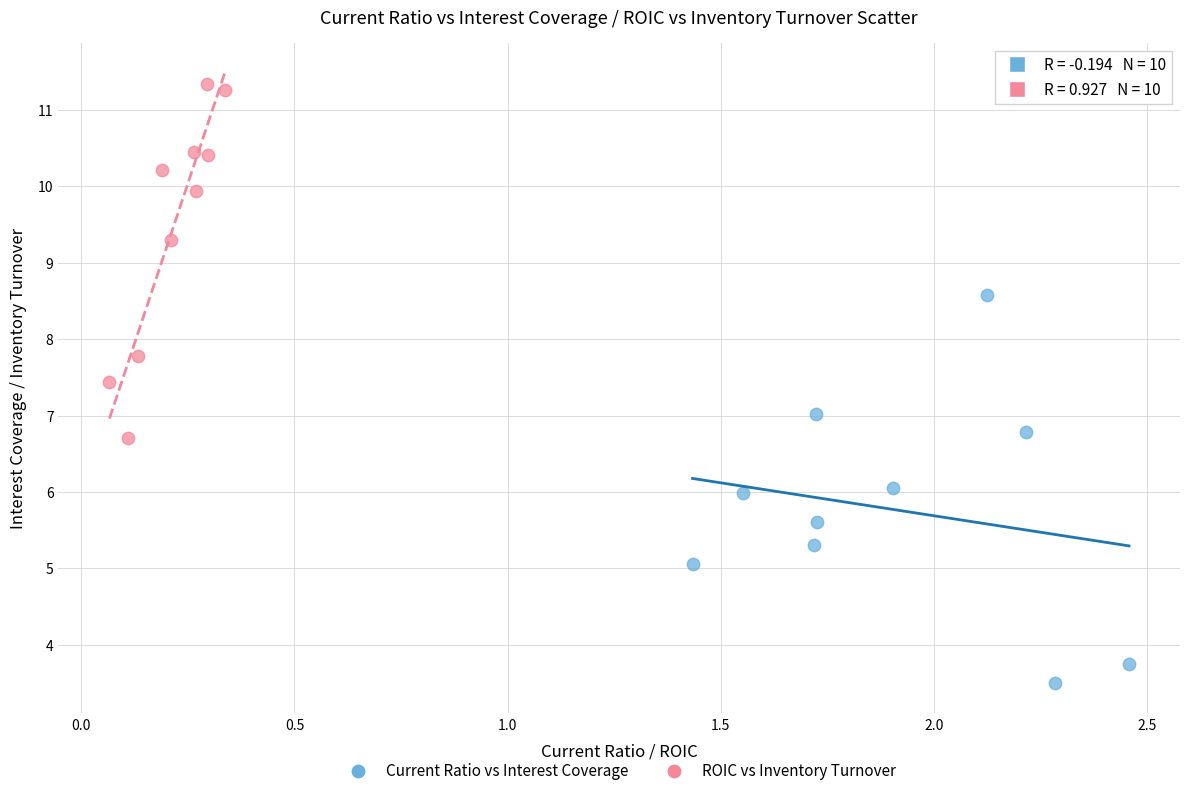

Which series contains the lowest Y value?

Current Ratio vs Interest Coverage